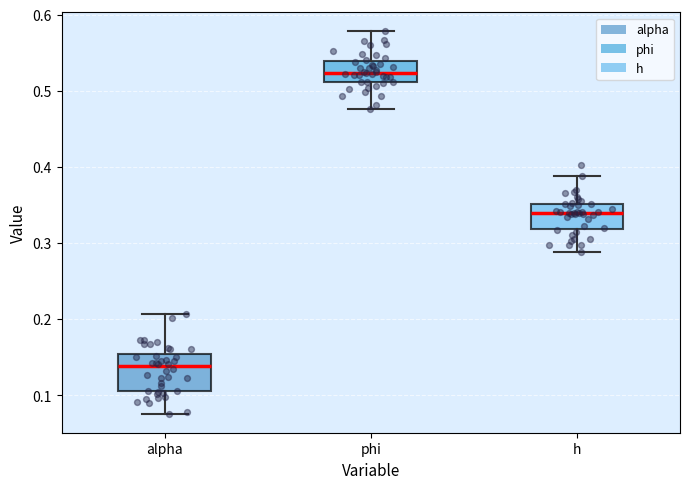

Reading left to right, transcribe this box plot: for each box, give where its median line is, the range the box spans, and where its two whiskers end, as read against the y-axis. The values are not printed on the chart, so give them approximately, as read against the axis.

alpha: median 0.14, box 0.11 to 0.15, whiskers 0.08 to 0.21
phi: median 0.52, box 0.51 to 0.54, whiskers 0.48 to 0.58
h: median 0.34, box 0.32 to 0.35, whiskers 0.29 to 0.39